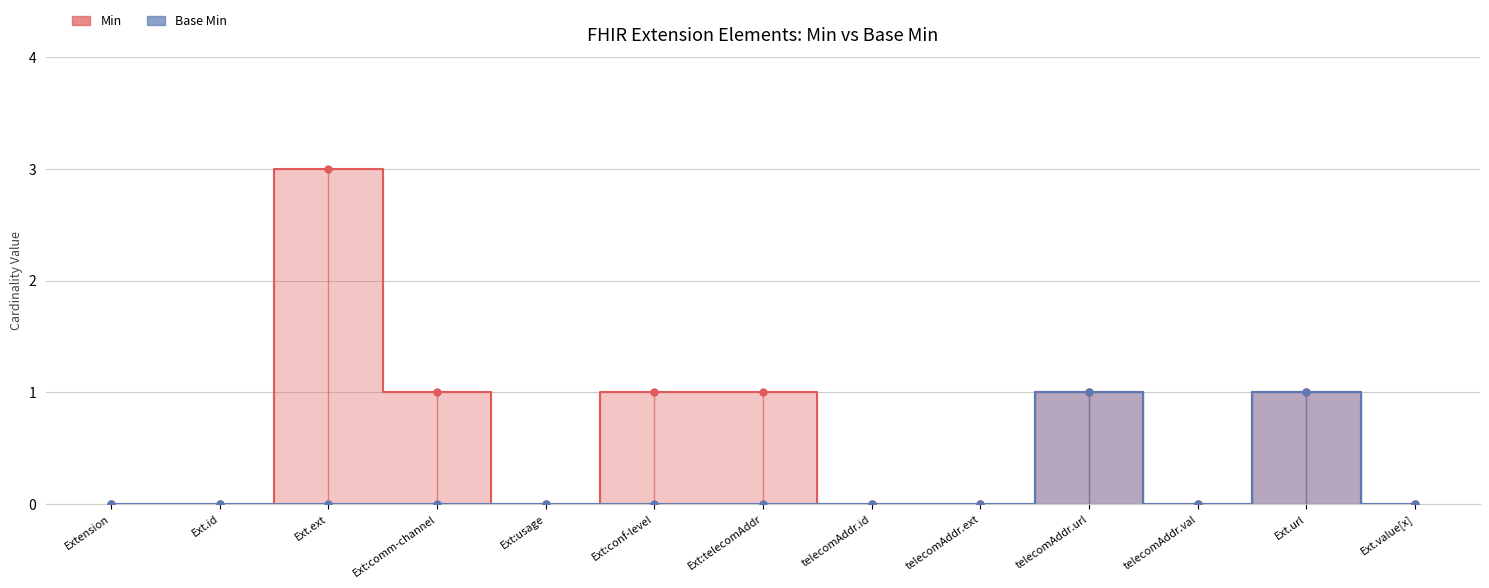

Which series has the largest range (max minus min)?

Min